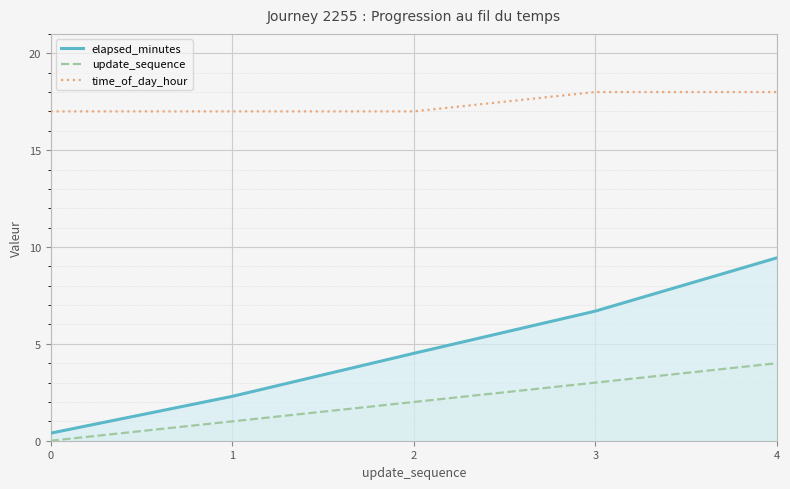

Is the value of elapsed_minutes at 0 greater than the value of update_sequence at 2?

No